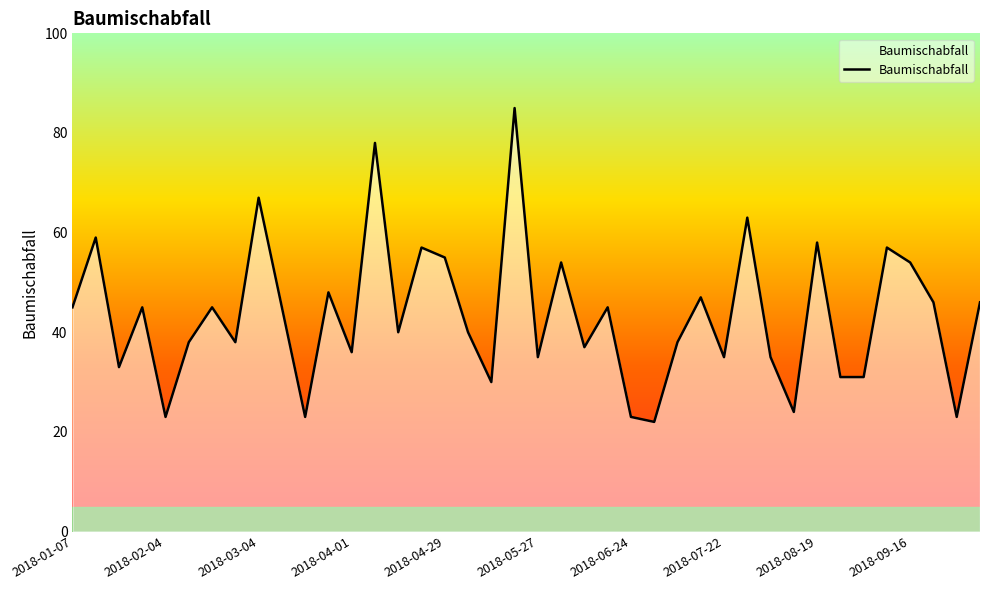

What is the minimum value shown in the chart?

22